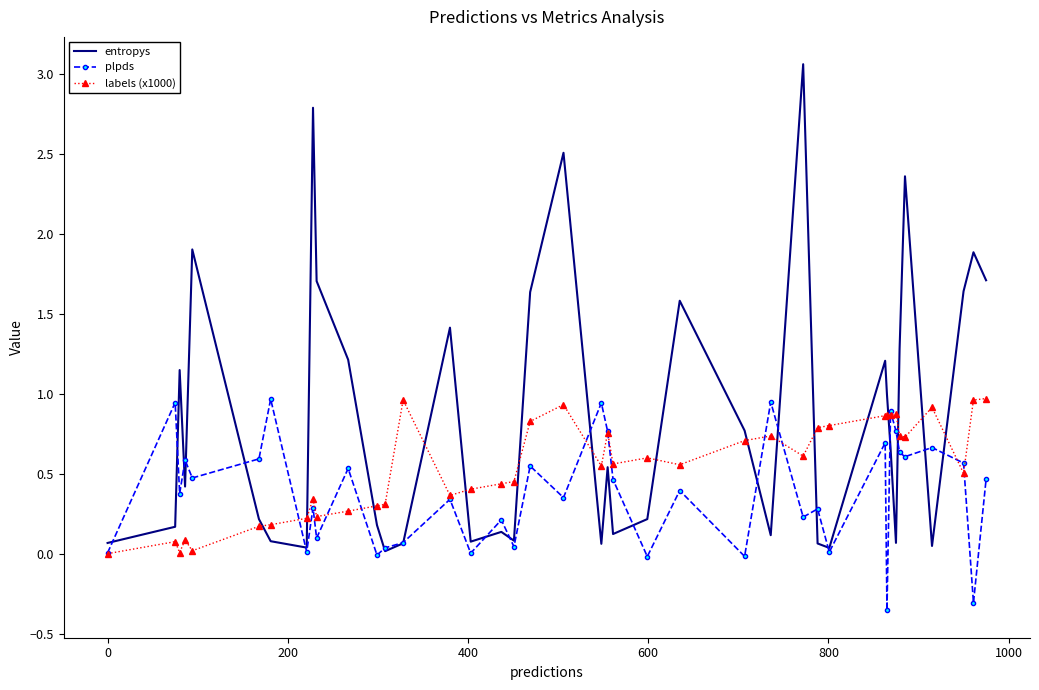

List the series in order of their overall mean, highest first.

entropys, labels (x1000), plpds